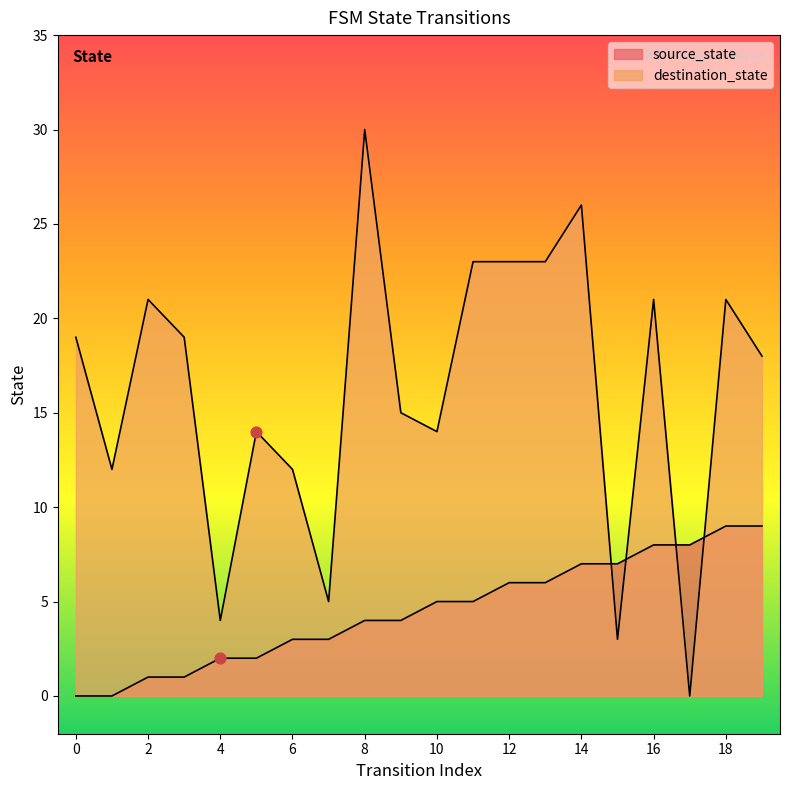

Which series has the largest total across all categories?

destination_state